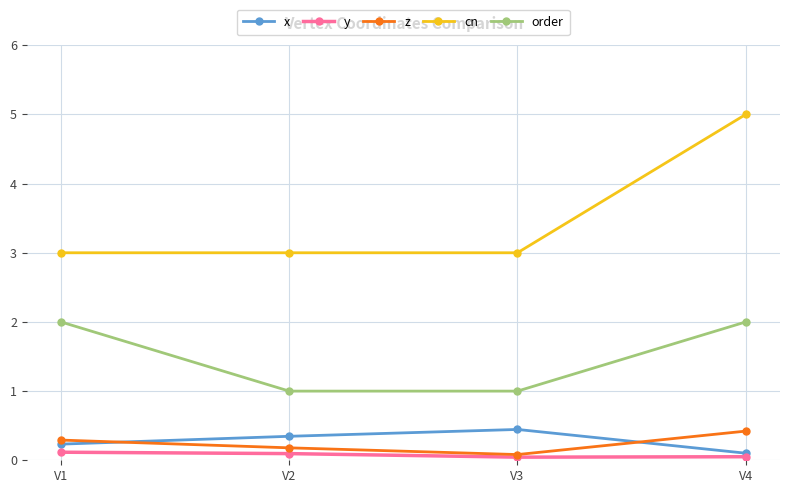

The cn series shows 5.0 at V4. True or false?

True